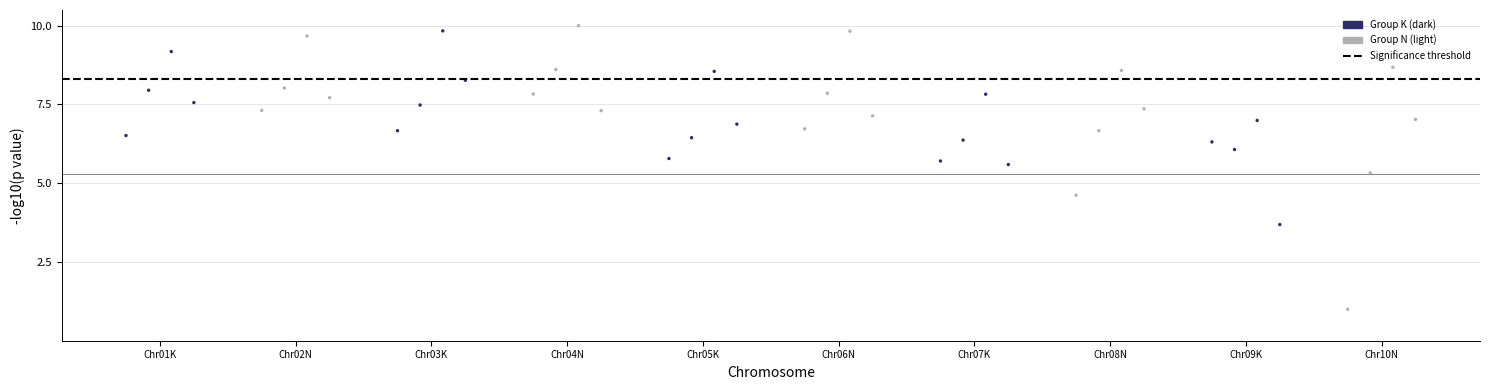

What is the range of Y values (max minus min)?

9.0